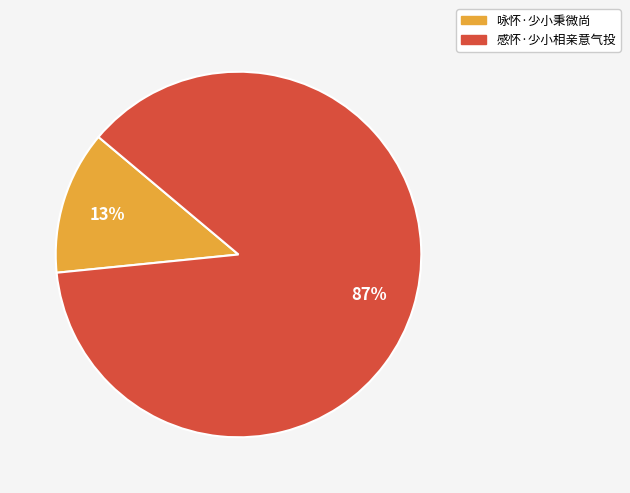

Is the sum of 咏怀·少小秉微尚 and 感怀·少小相亲意气投 greater than half?

Yes